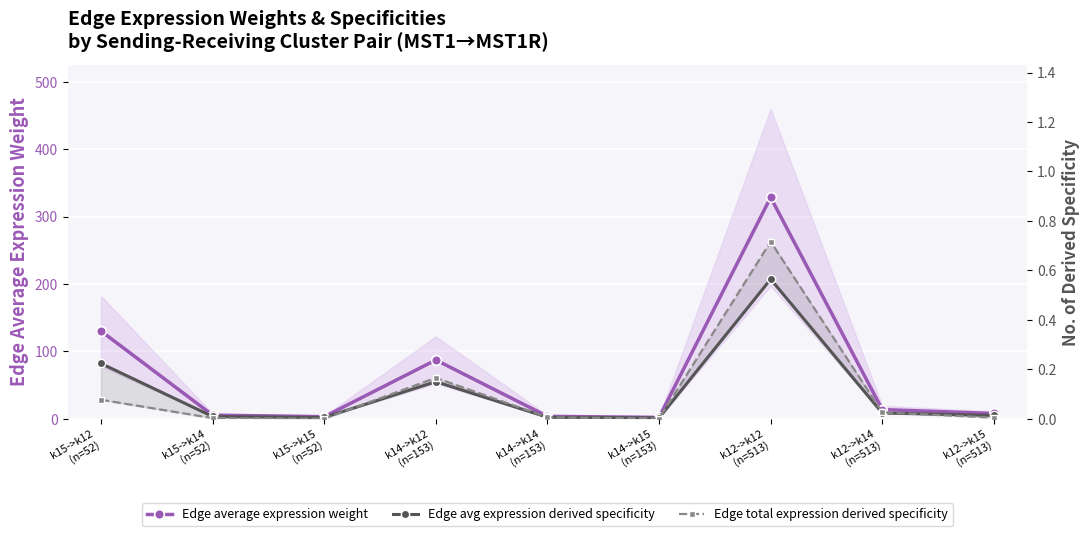

How many times do Edge avg expression derived specificity and Edge total expression derived specificity cross each other?

4